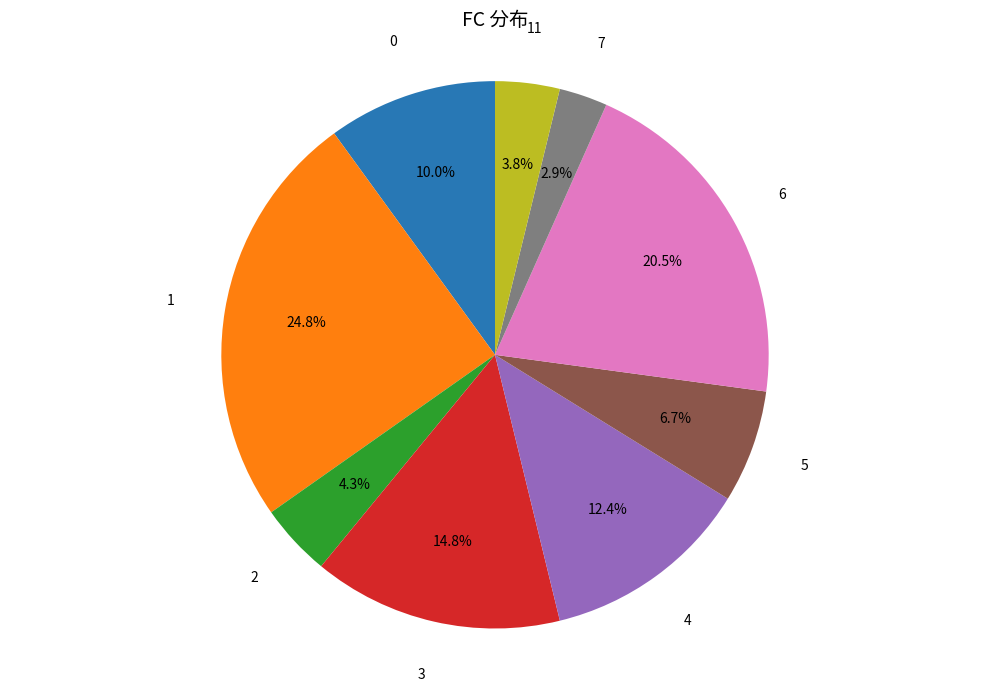

Is there a majority slice in this chart?

No